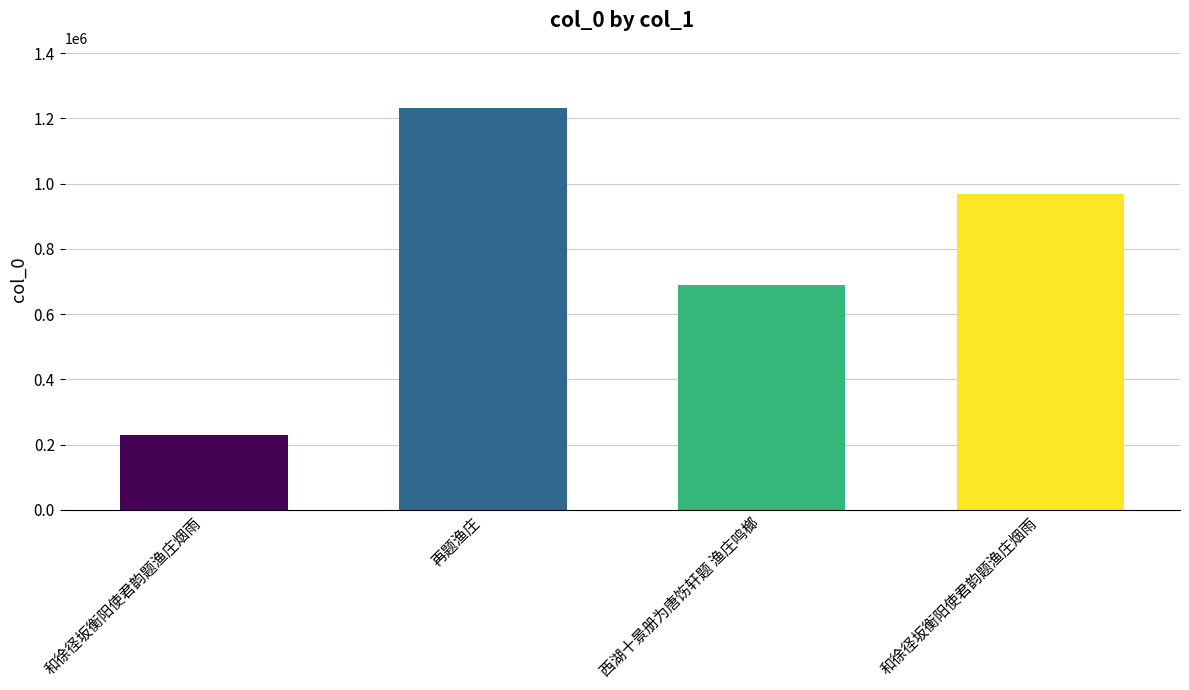

How many values are below 968886?

2